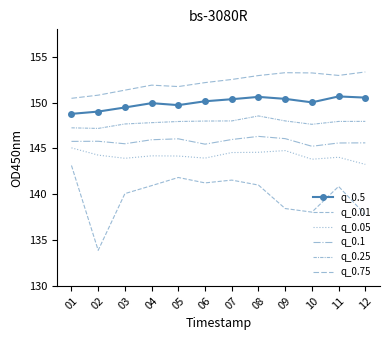

What is the average value of the q_0.1 series?

145.8